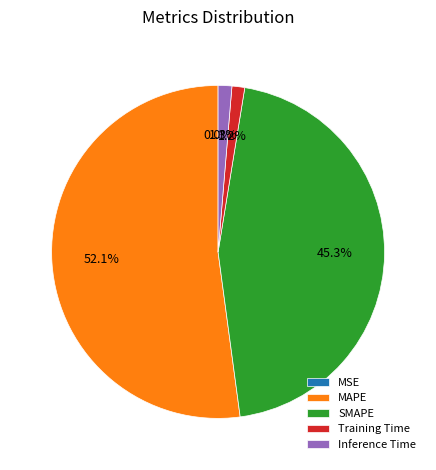

True or false: MAPE accounts for 52% of the total.

True